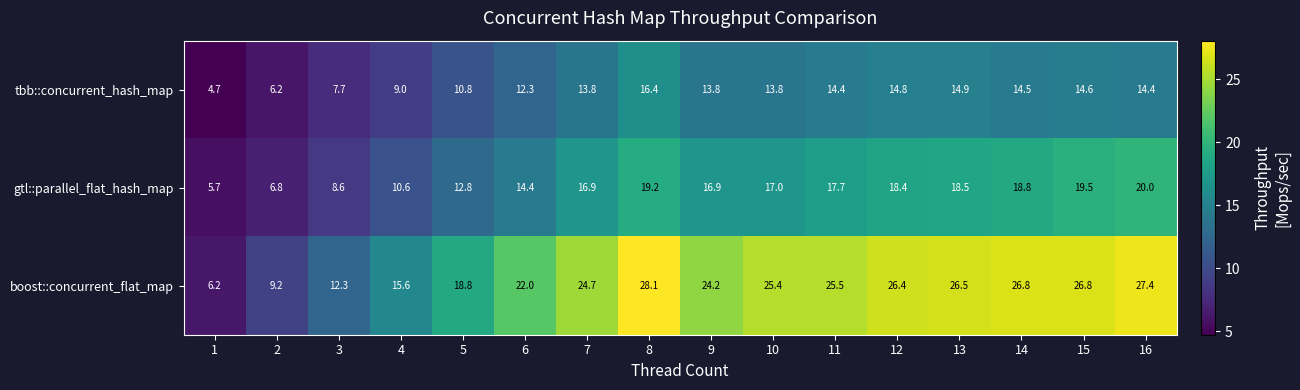

How many data points does each series have?

16